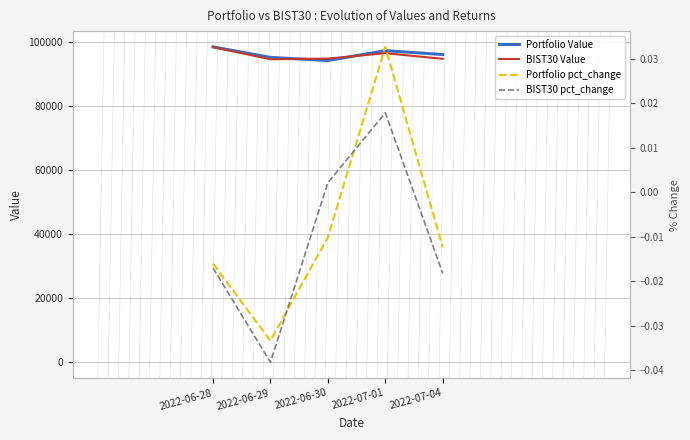

Which series has the largest total across all categories?

Portfolio Value